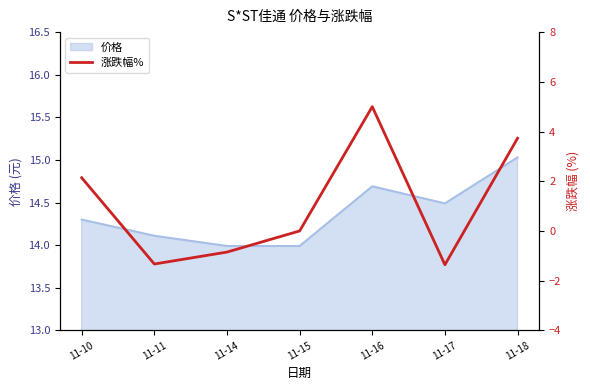

Between 11-18 and 11-15, which is larger?

11-18